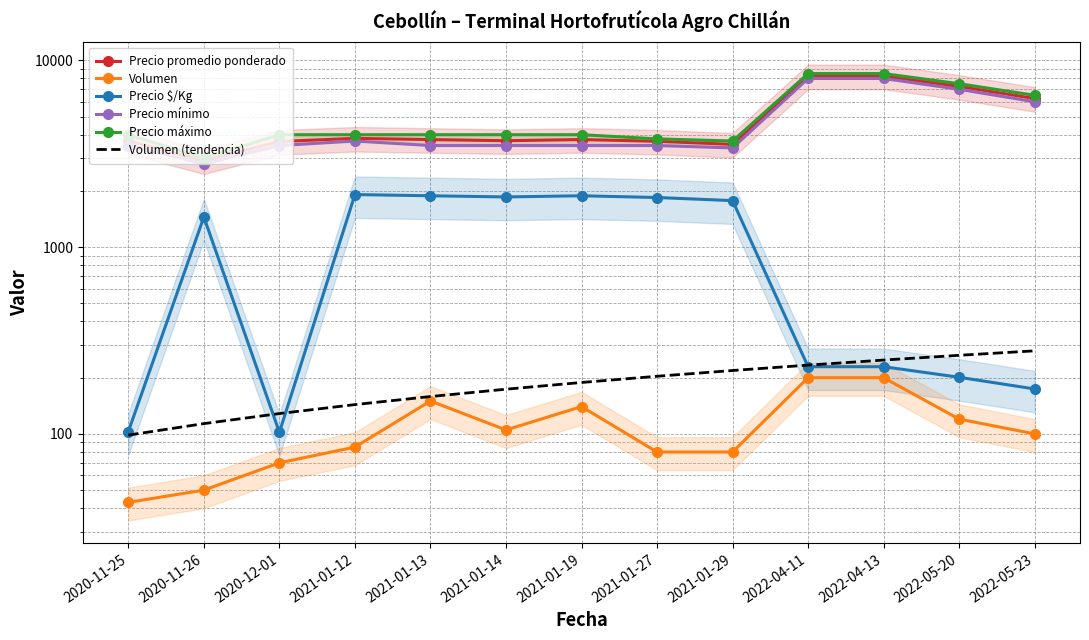

Read the Precio $/Kg value at 2021-01-12.

1912.0